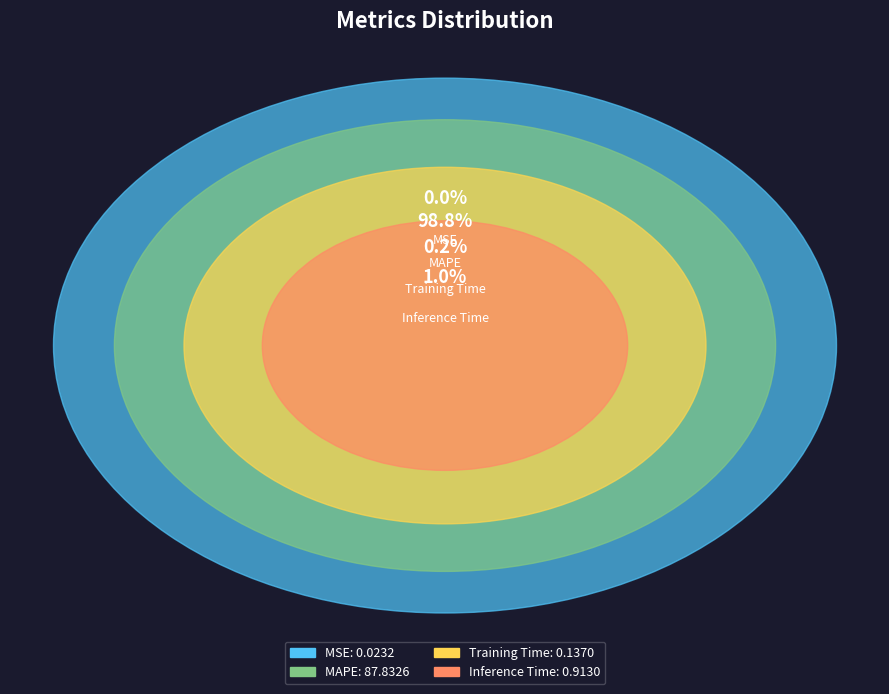

How many segments does this pie chart have?

4